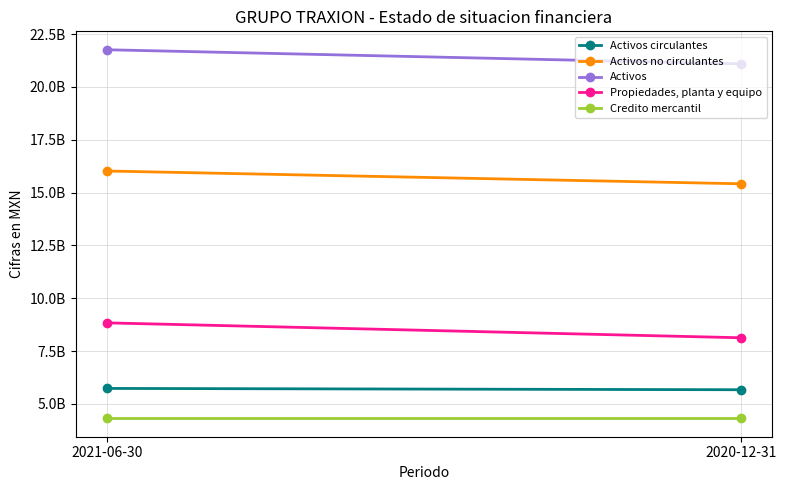

The value of Activos no circulantes at 2021-06-30 is 16021814000. True or false?

True